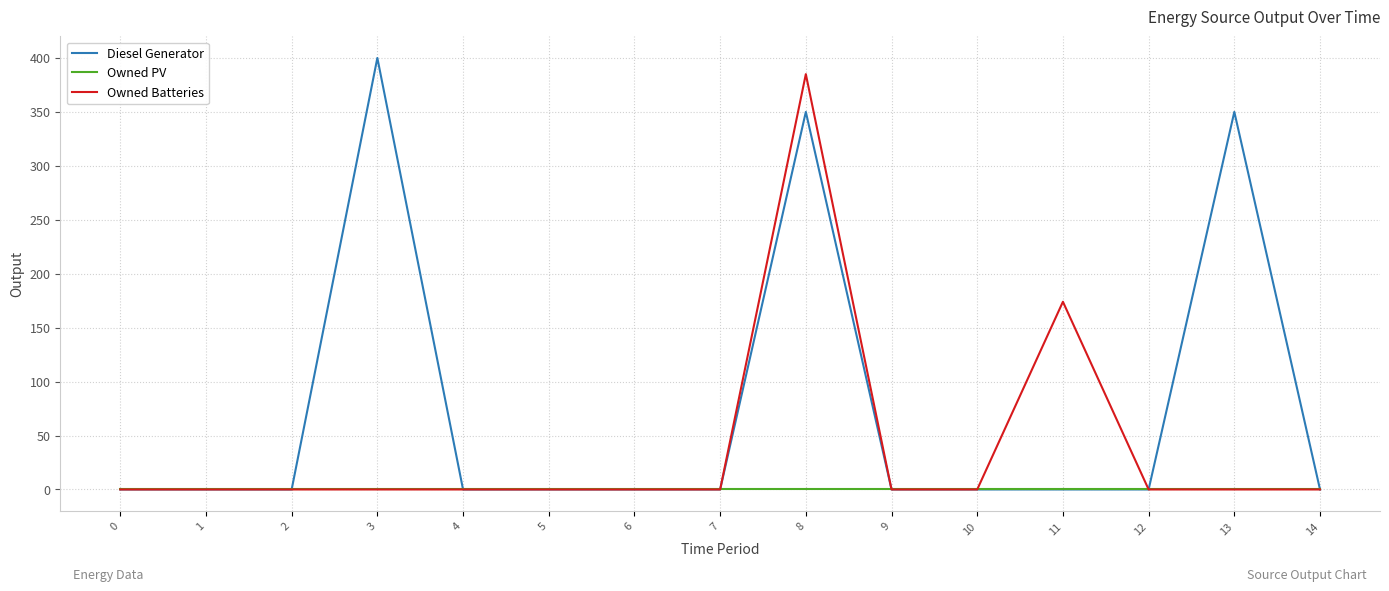

List the series in order of their overall mean, lowest first.

Owned PV, Owned Batteries, Diesel Generator